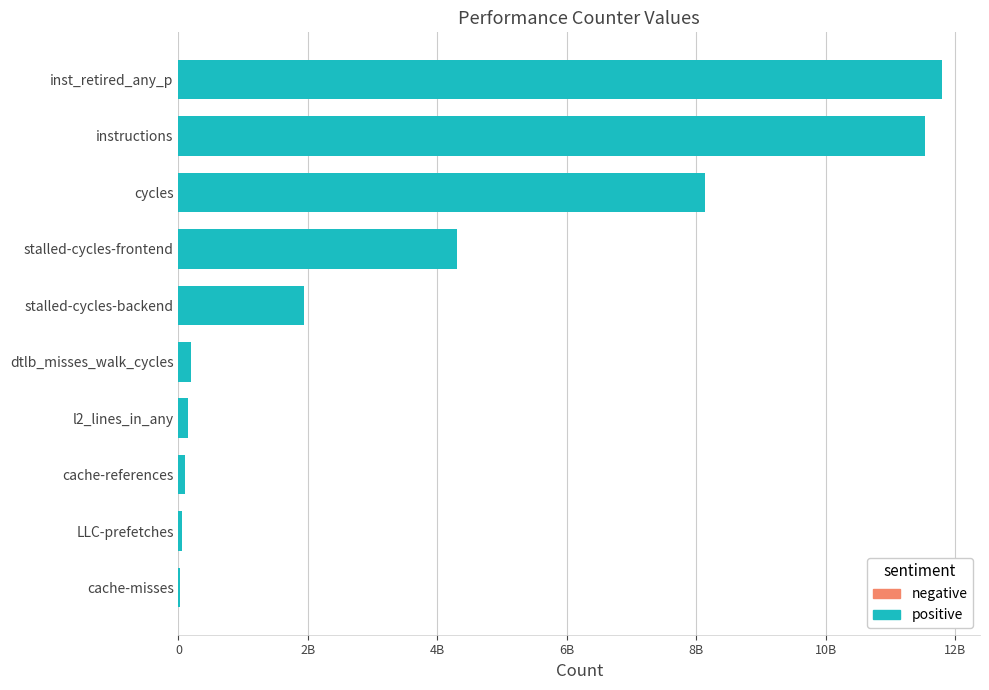

Are the bars horizontal?

Yes